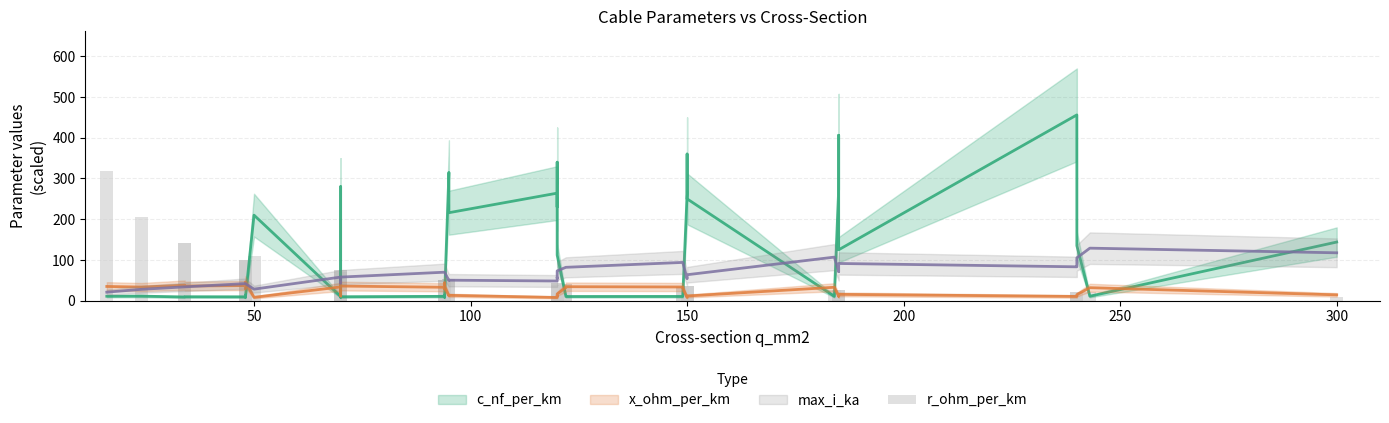

What is the label of the 34th bar from the right?

300